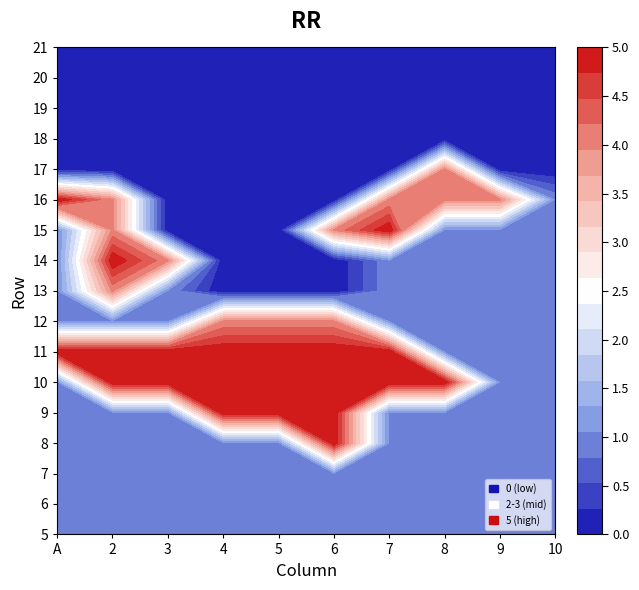

Reading right to left, transcribe all the data shown in this chart.

5: 1	1	1	1	1	1	1	1	1	1
6: 1	1	1	1	1	1	1	1	1	1
7: 1	1	1	1	1	1	1	1	1	1
8: 1	1	1	1	5	1	1	1	1	1
9: 1	1	1	1	5	5	5	1	1	1
10: 1	1	5	5	5	5	5	5	5	1
11: 1	1	1	5	5	5	5	5	5	5
12: 1	1	1	1	4	4	4	1	1	1
13: 1	1	1	1	0	0	0	1	4	1
14: 1	1	1	1	0	0	0	4	5	1
15: 1	1	1	5	4	0	0	0	4	1
16: 1	4	4	4	0	0	0	0	4	5
17: 0	0	4	0	0	0	0	0	0	0
18: 0	0	0	0	0	0	0	0	0	0
19: 0	0	0	0	0	0	0	0	0	0
20: 0	0	0	0	0	0	0	0	0	0
21: 0	0	0	0	0	0	0	0	0	0